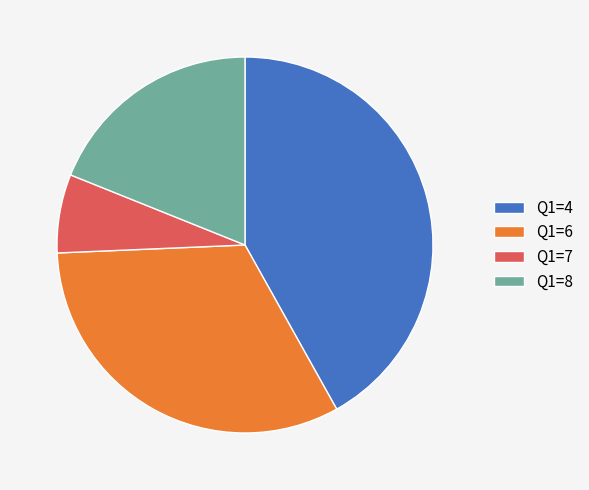

Does Q1=8 account for over 50% of the chart?

No